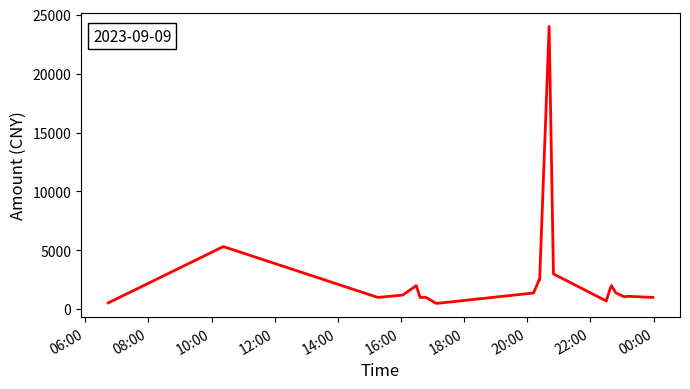

What is the smallest value displayed?

500.0